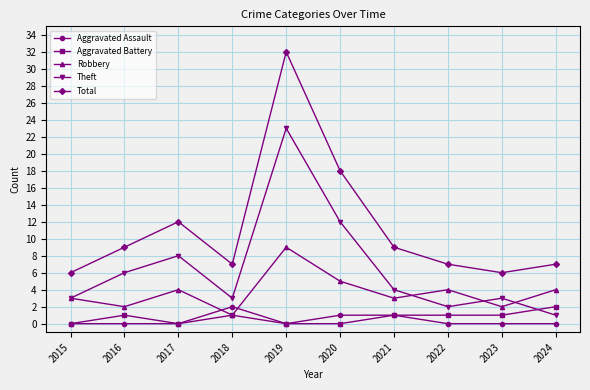

The value of Robbery at 2021 is 3. True or false?

True